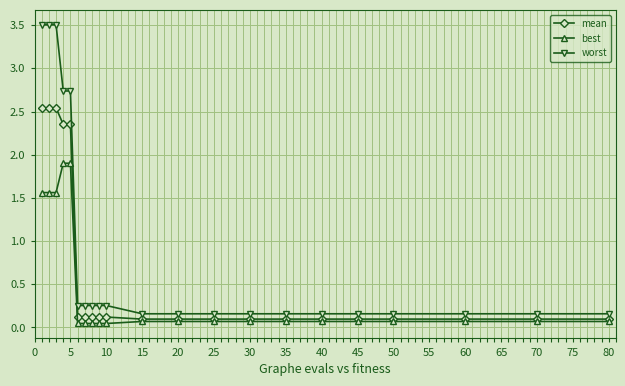

Which series has the largest total across all categories?

worst